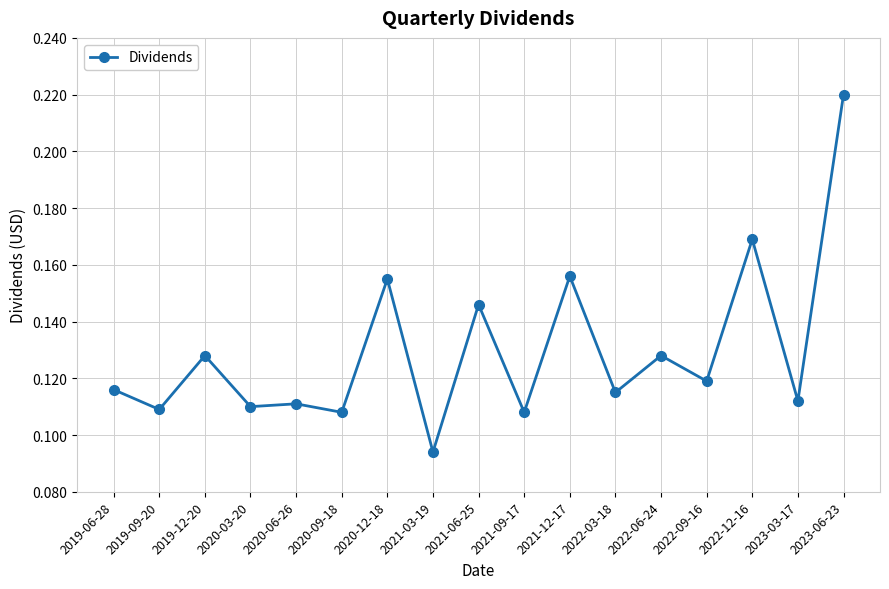

Which label corresponds to the smallest value in the chart?

2021-03-19